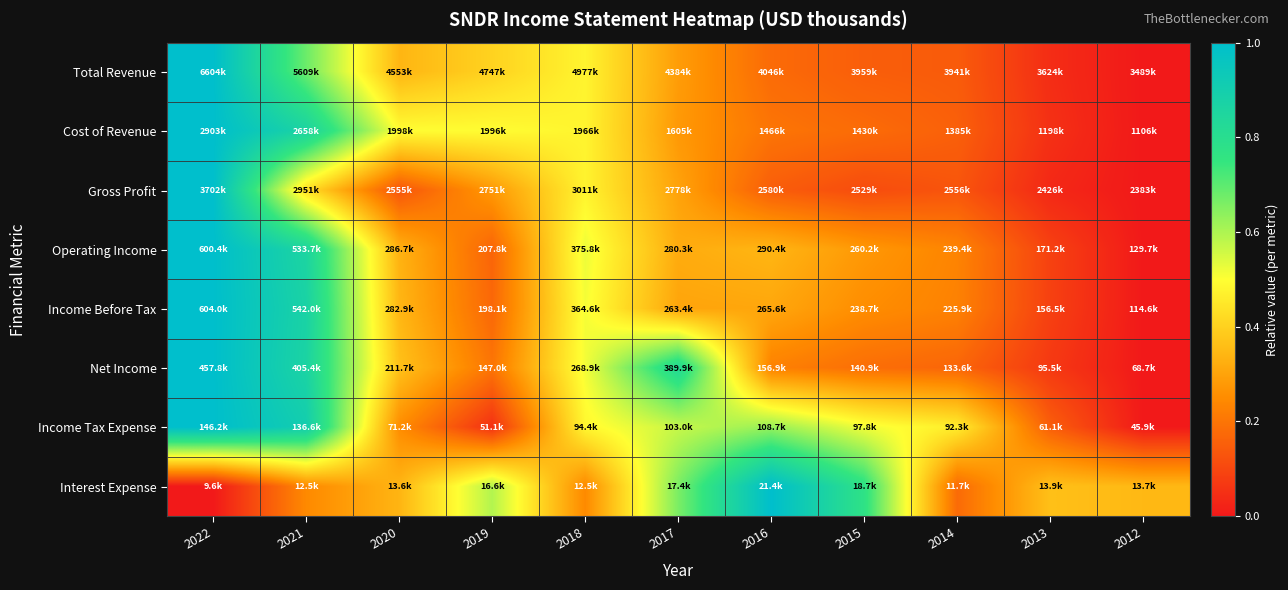

Reading left to right, extract all data points from this chart.

Total Revenue: 2022=1.0	2021=0.7	2020=0.3	2019=0.4	2018=0.5	2017=0.3	2016=0.2	2015=0.2	2014=0.1	2013=0.0	2012=0.0
Cost of Revenue: 2022=1.0	2021=0.9	2020=0.5	2019=0.5	2018=0.5	2017=0.3	2016=0.2	2015=0.2	2014=0.2	2013=0.1	2012=0.0
Gross Profit: 2022=1.0	2021=0.4	2020=0.1	2019=0.3	2018=0.5	2017=0.3	2016=0.1	2015=0.1	2014=0.1	2013=0.0	2012=0.0
Operating Income: 2022=1.0	2021=0.9	2020=0.3	2019=0.2	2018=0.5	2017=0.3	2016=0.3	2015=0.3	2014=0.2	2013=0.1	2012=0.0
Income Before Tax: 2022=1.0	2021=0.9	2020=0.3	2019=0.2	2018=0.5	2017=0.3	2016=0.3	2015=0.3	2014=0.2	2013=0.1	2012=0.0
Net Income: 2022=1.0	2021=0.9	2020=0.4	2019=0.2	2018=0.5	2017=0.8	2016=0.2	2015=0.2	2014=0.2	2013=0.1	2012=0.0
Income Tax Expense: 2022=1.0	2021=0.9	2020=0.3	2019=0.1	2018=0.5	2017=0.6	2016=0.6	2015=0.5	2014=0.5	2013=0.2	2012=0.0
Interest Expense: 2022=0.0	2021=0.2	2020=0.3	2019=0.6	2018=0.2	2017=0.7	2016=1.0	2015=0.8	2014=0.2	2013=0.4	2012=0.3